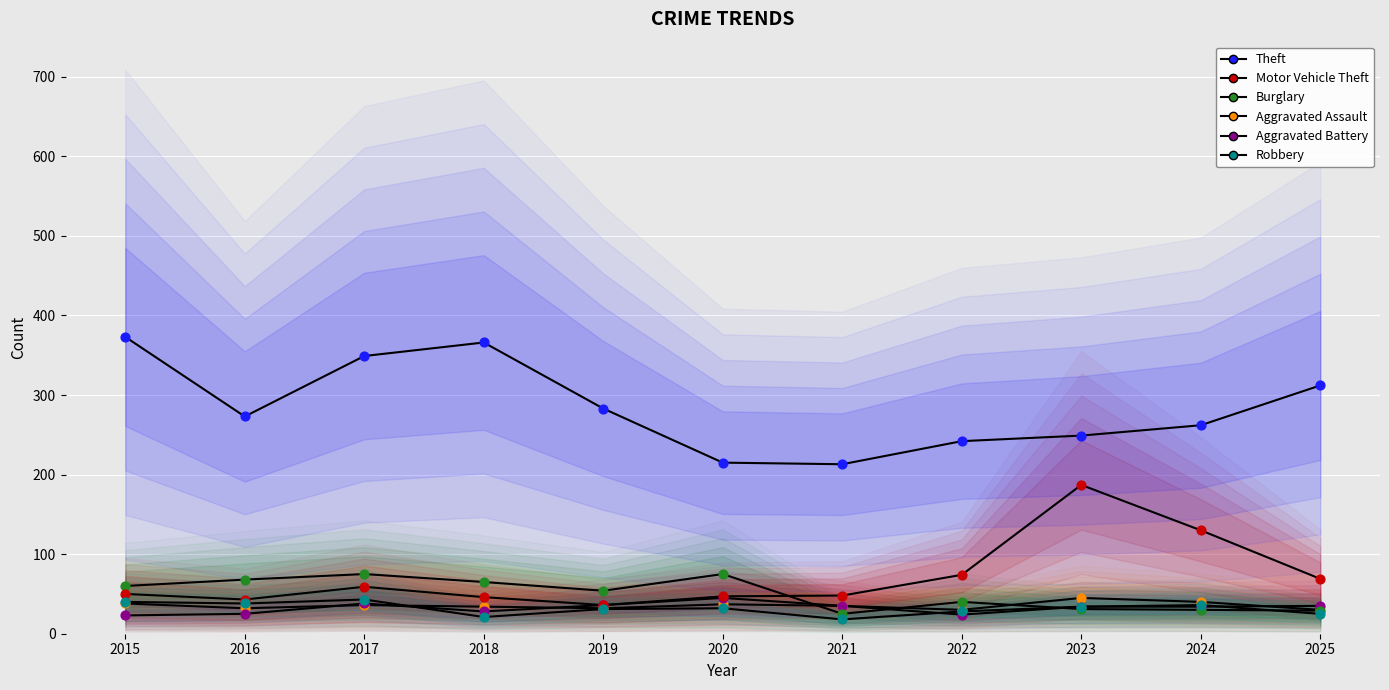

Which series reaches the minimum Y coordinate?

Robbery